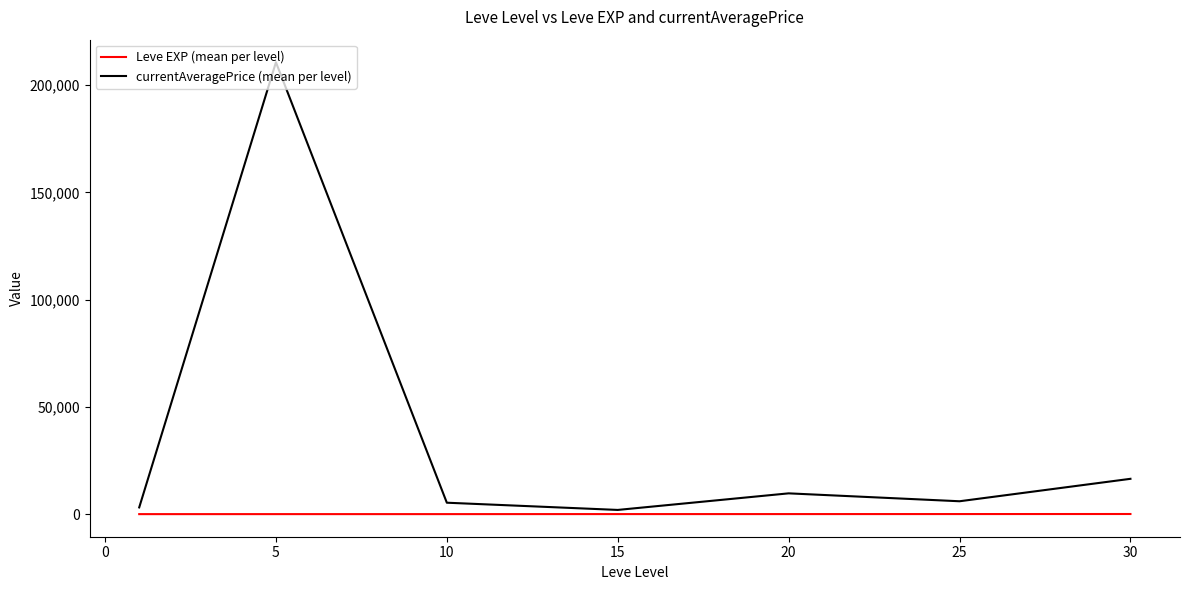

Which series has the widest spread of values?

currentAveragePrice (mean per level)